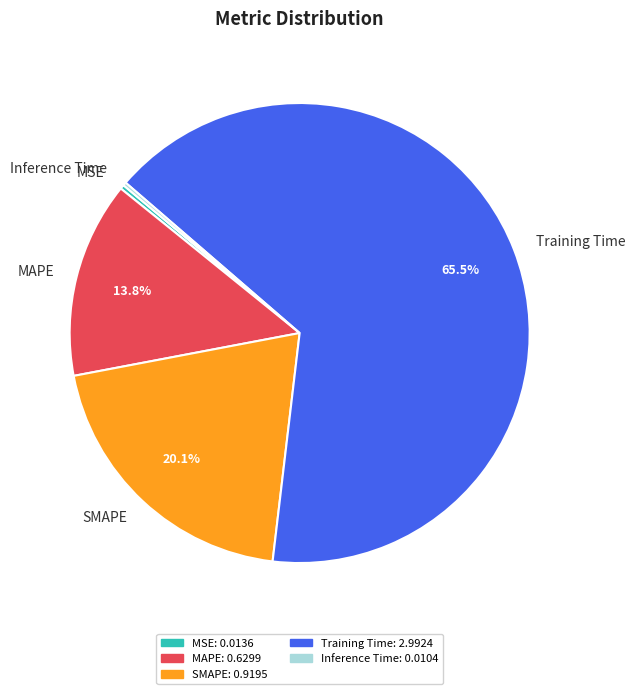

What is the majority slice?

Training Time